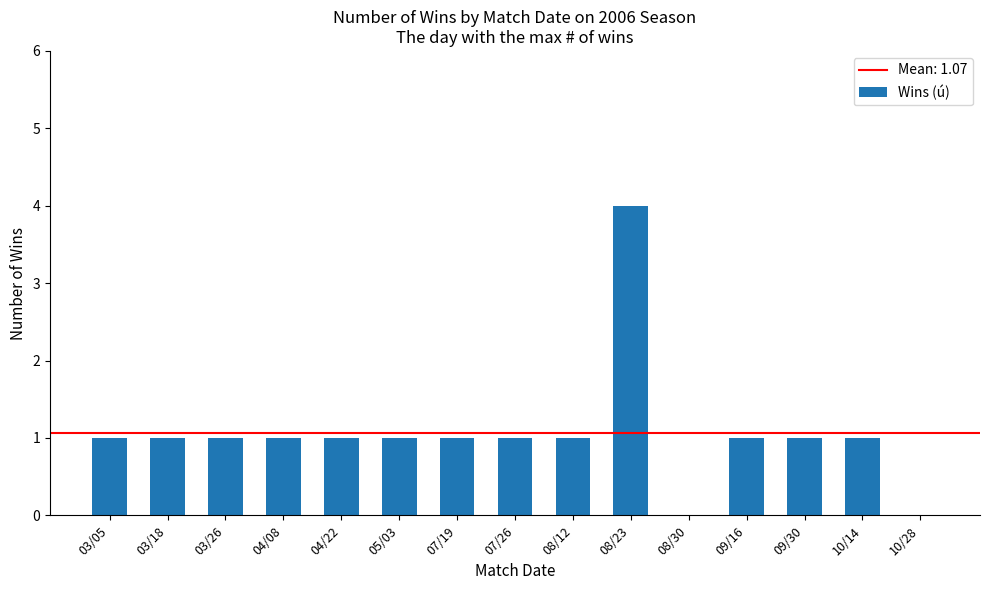

The value at 08/30 is 2. True or false?

False